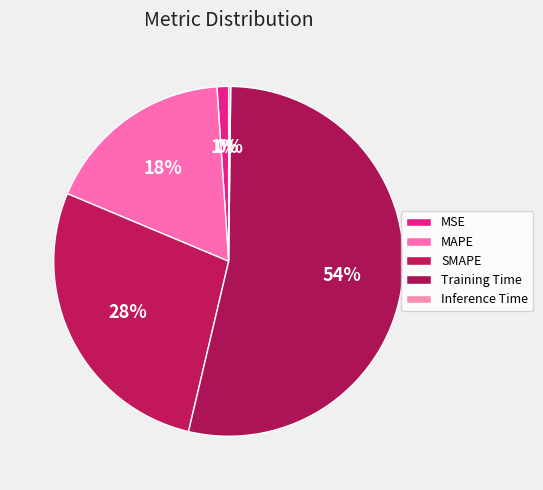

Which slice represents more than half of the pie?

Training Time